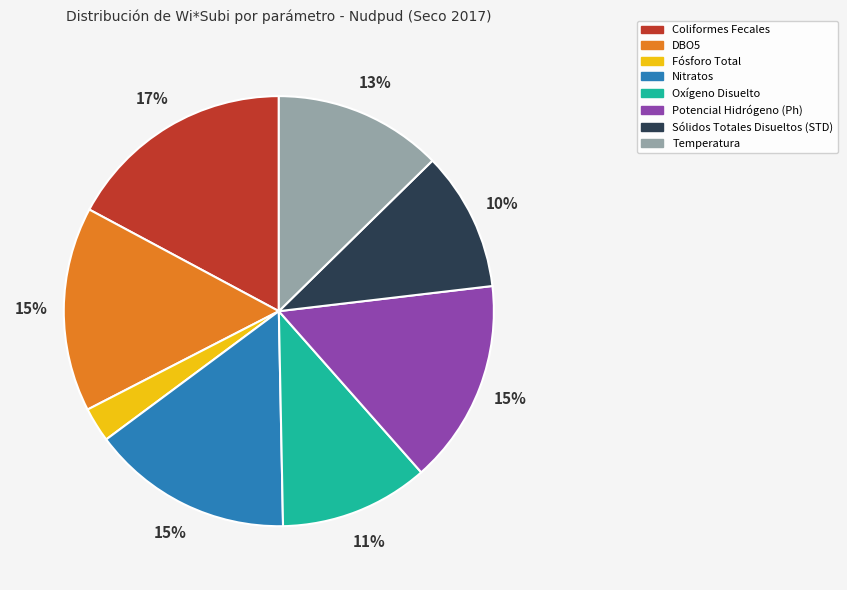

Which slice is the largest?

Coliformes Fecales